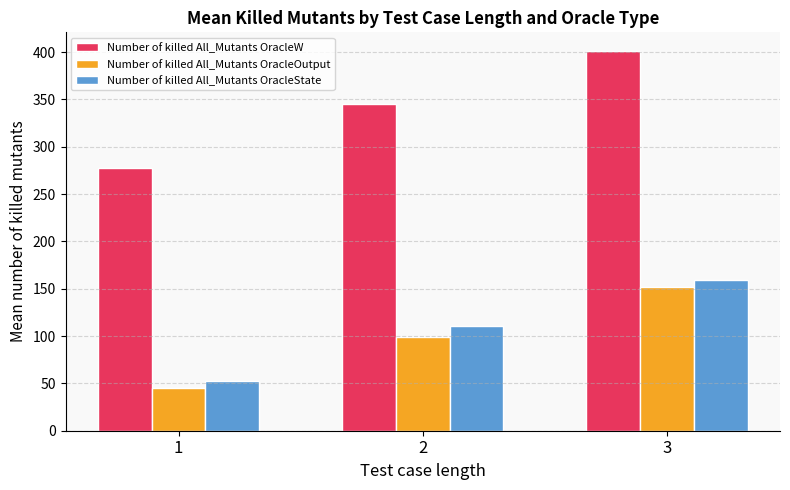

Which series has the largest range (max minus min)?

Number of killed All_Mutants OracleW